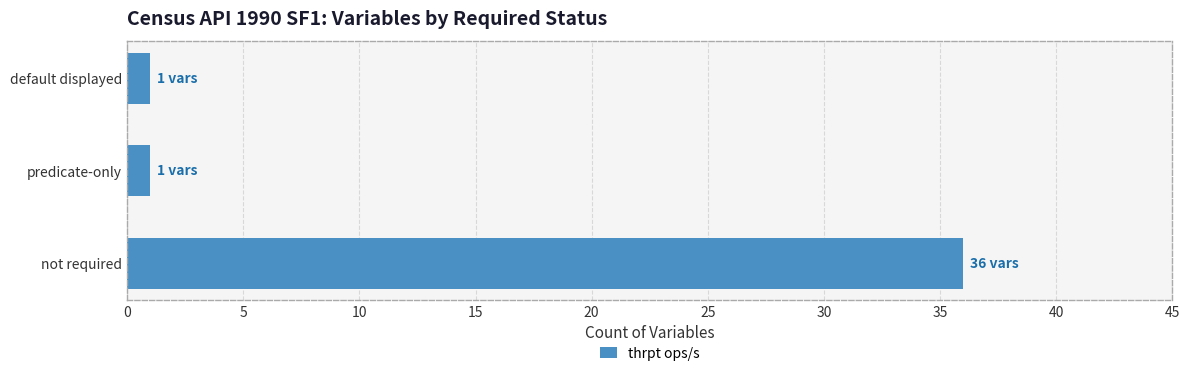

What is the greatest value displayed?

36